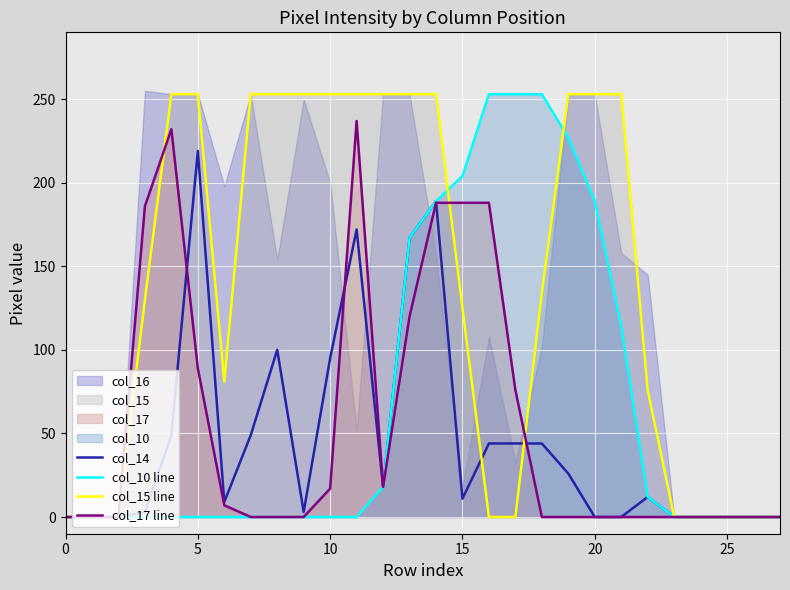

How many values in the col_15 line series are below 134?

14